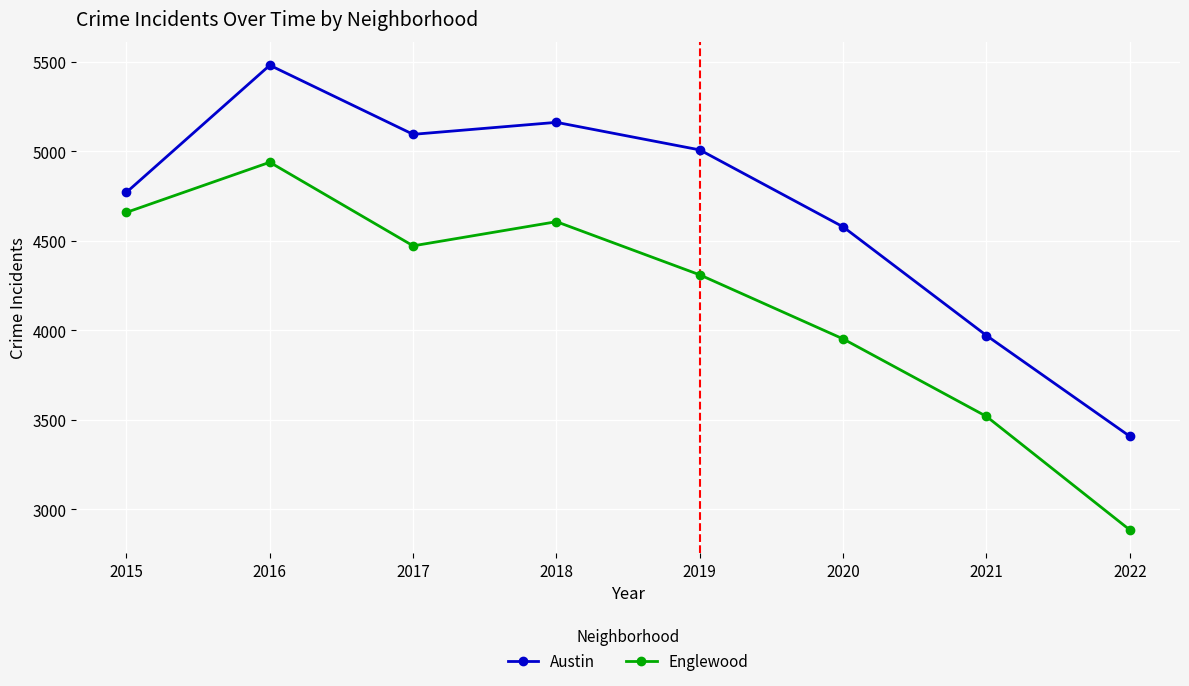

What is the total value across all series at 2022?

6293